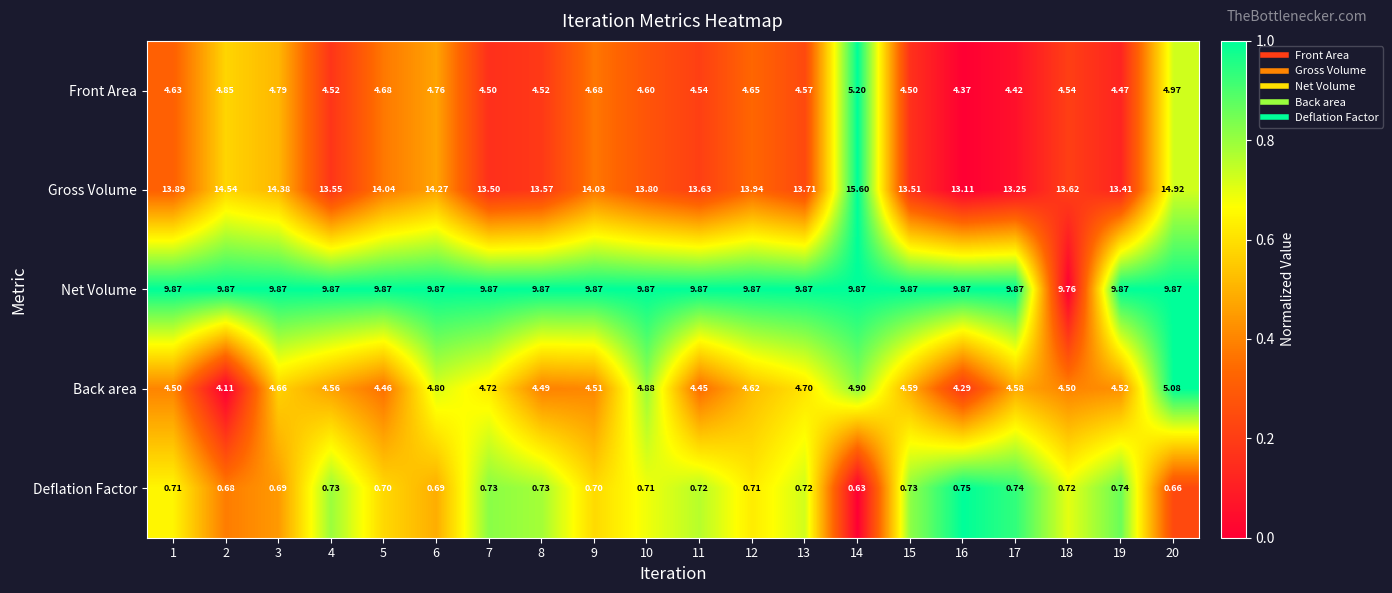

Is the value of Gross Volume at 16 greater than the value of Net Volume at 8?

Yes